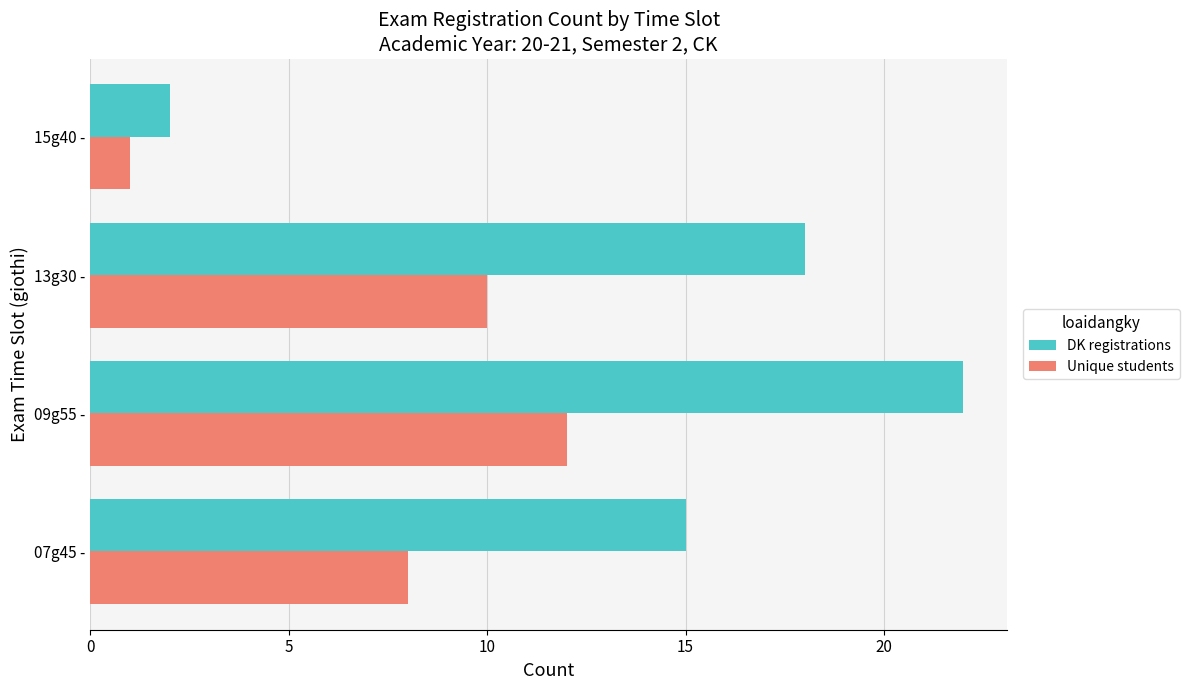

What is the difference between the Unique students values at 09g55 - and 07g45 -?

4